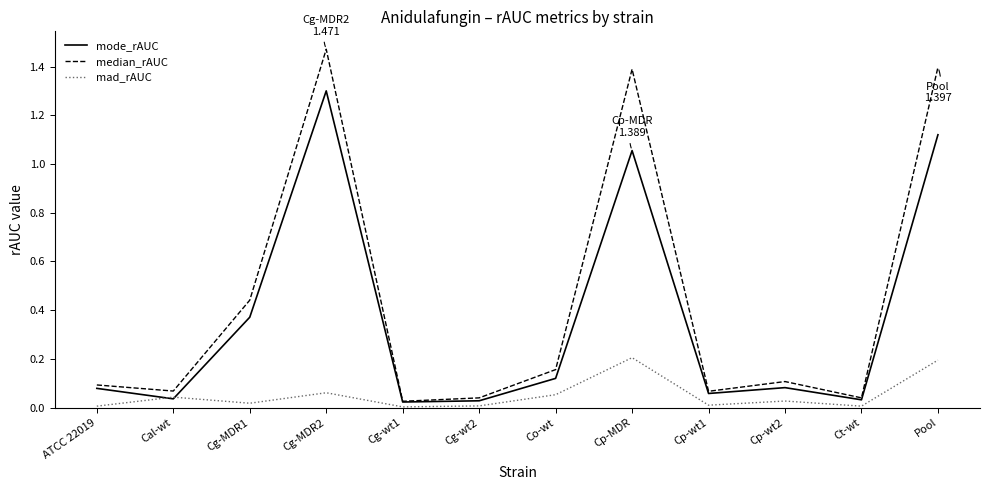

Which series has the largest range (max minus min)?

median_rAUC